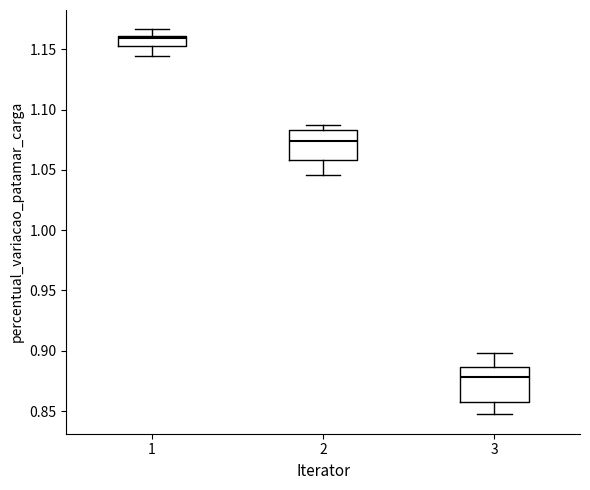

Reading left to right, transcribe this box plot: for each box, give where its median line is, the range the box spans, and where its two whiskers end, as read against the y-axis. The values are not printed on the chart, so give them approximately, as read against the axis.

1: median 1.160 (just below the box's upper edge), box 1.155 to 1.160, whiskers 1.145 to 1.165
2: median 1.075, box 1.060 to 1.085, whiskers 1.045 to 1.085 (just above the box's upper edge)
3: median 0.880, box 0.855 to 0.885, whiskers 0.845 to 0.900